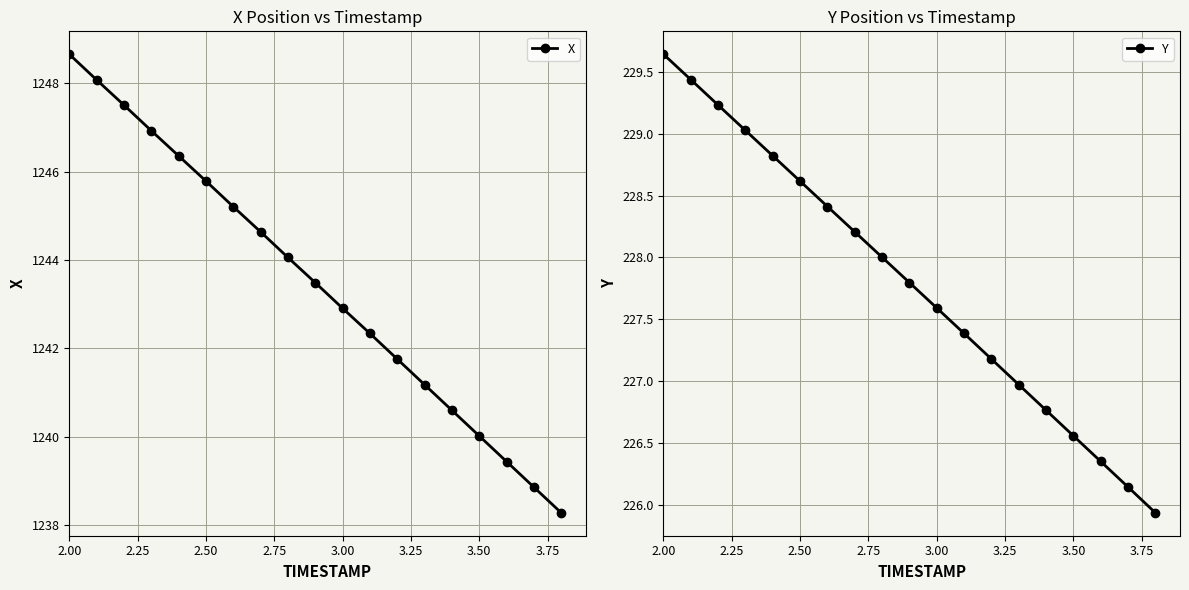

Reading left to right, extract all data points from this chart.

X: 1248.7	1248.1	1247.5	1246.9	1246.4	1245.8	1245.2	1244.6	1244.1	1243.5	1242.9	1242.3	1241.8	1241.2	1240.6	1240.0	1239.4	1238.9	1238.3
Y: 229.6	229.4	229.2	229.0	228.8	228.6	228.4	228.2	228.0	227.8	227.6	227.4	227.2	227.0	226.8	226.6	226.4	226.1	225.9